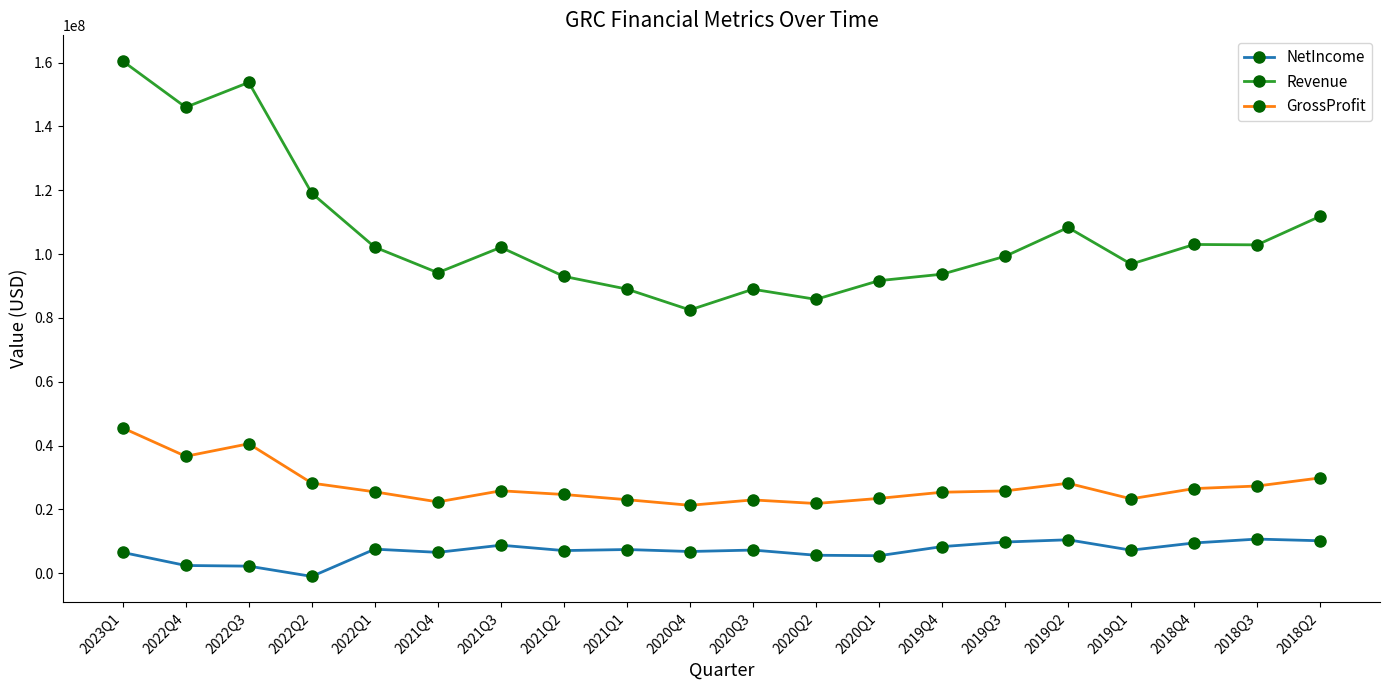

At which category does GrossProfit reach its first local valley?

2022Q4